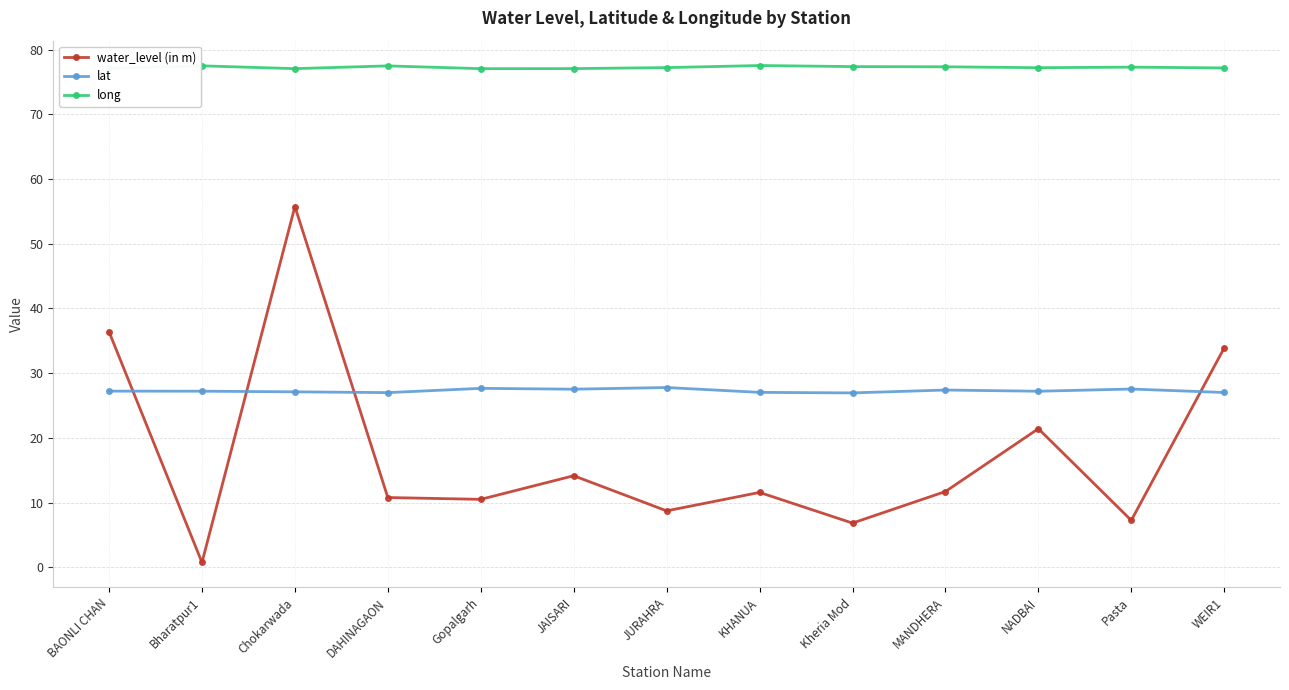

Rank the series at Kheria Mod from highest to lowest value.

long, lat, water_level (in m)